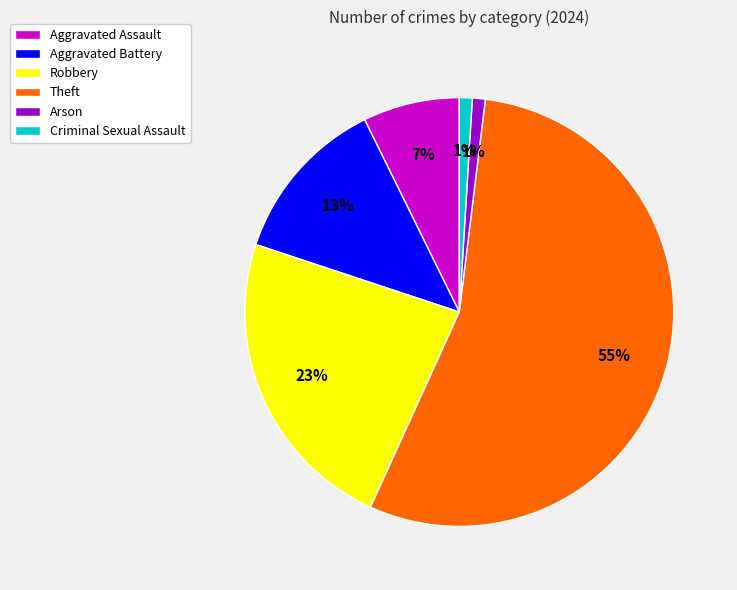

Combined, do Arson and Aggravated Battery account for over 50%?

No